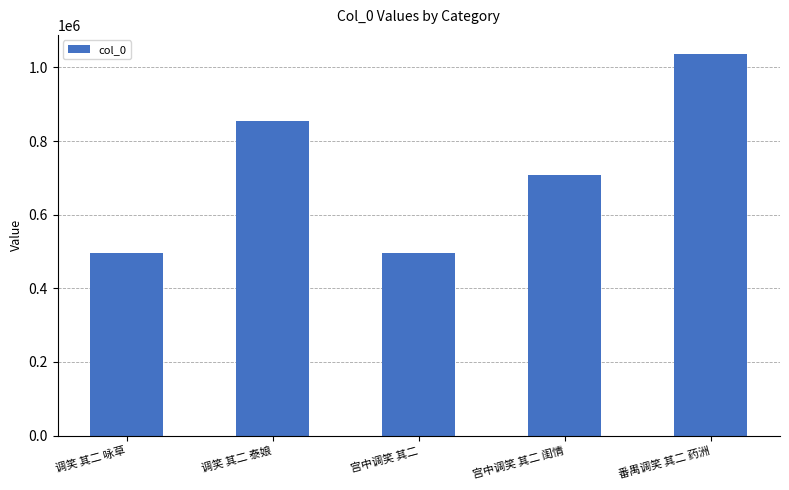

True or false: the data shows 1298961 at 调笑 其二 泰娘.

False